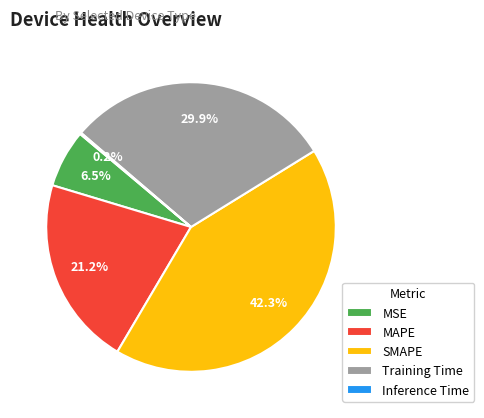

Is it true that Training Time is 18% of the pie?

False